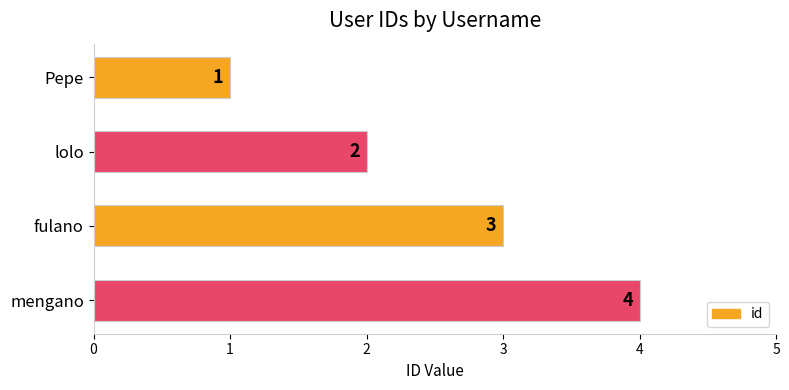

How many series are shown in this chart?

1